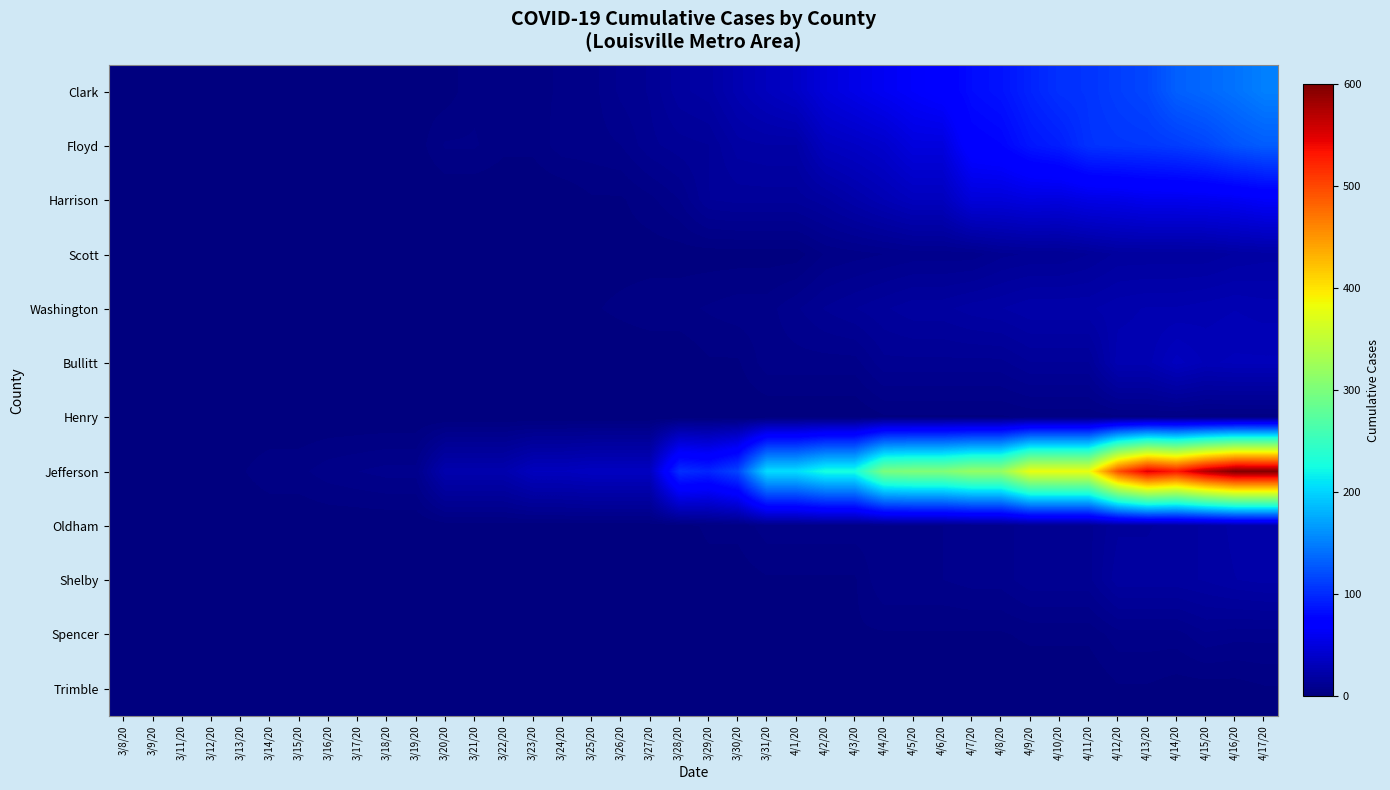

Reading left to right, list all the values displayed in this chart.

Clark: 3/8/20=0	3/9/20=0	3/11/20=0	3/12/20=0	3/13/20=0	3/14/20=0	3/15/20=0	3/16/20=0	3/17/20=0	3/18/20=1	3/19/20=1	3/20/20=1	3/21/20=4	3/22/20=4	3/23/20=4	3/24/20=5	3/25/20=6	3/26/20=10	3/27/20=12	3/28/20=18	3/29/20=20	3/30/20=27	3/31/20=33	4/1/20=38	4/2/20=49	4/3/20=55	4/4/20=61	4/5/20=66	4/6/20=71	4/7/20=82	4/8/20=86	4/9/20=96	4/10/20=104	4/11/20=106	4/12/20=112	4/13/20=117	4/14/20=132	4/15/20=137	4/16/20=143	4/17/20=151
Floyd: 3/8/20=0	3/9/20=0	3/11/20=0	3/12/20=0	3/13/20=0	3/14/20=0	3/15/20=0	3/16/20=1	3/17/20=1	3/18/20=1	3/19/20=1	3/20/20=5	3/21/20=5	3/22/20=3	3/23/20=3	3/24/20=6	3/25/20=6	3/26/20=7	3/27/20=11	3/28/20=13	3/29/20=14	3/30/20=20	3/31/20=21	4/1/20=21	4/2/20=34	4/3/20=37	4/4/20=41	4/5/20=50	4/6/20=50	4/7/20=74	4/8/20=77	4/9/20=88	4/10/20=93	4/11/20=105	4/12/20=107	4/13/20=108	4/14/20=111	4/15/20=116	4/16/20=125	4/17/20=130
Harrison: 3/8/20=0	3/9/20=0	3/11/20=0	3/12/20=0	3/13/20=0	3/14/20=0	3/15/20=0	3/16/20=0	3/17/20=0	3/18/20=0	3/19/20=0	3/20/20=0	3/21/20=0	3/22/20=0	3/23/20=0	3/24/20=0	3/25/20=2	3/26/20=2	3/27/20=4	3/28/20=7	3/29/20=14	3/30/20=15	3/31/20=15	4/1/20=15	4/2/20=18	4/3/20=23	4/4/20=28	4/5/20=33	4/6/20=33	4/7/20=48	4/8/20=48	4/9/20=51	4/10/20=50	4/11/20=54	4/12/20=55	4/13/20=58	4/14/20=58	4/15/20=59	4/16/20=61	4/17/20=65
Scott: 3/8/20=0	3/9/20=0	3/11/20=0	3/12/20=0	3/13/20=0	3/14/20=0	3/15/20=0	3/16/20=0	3/17/20=0	3/18/20=0	3/19/20=0	3/20/20=0	3/21/20=1	3/22/20=1	3/23/20=1	3/24/20=1	3/25/20=1	3/26/20=1	3/27/20=1	3/28/20=1	3/29/20=1	3/30/20=1	3/31/20=1	4/1/20=1	4/2/20=5	4/3/20=6	4/4/20=7	4/5/20=8	4/6/20=8	4/7/20=8	4/8/20=11	4/9/20=12	4/10/20=12	4/11/20=14	4/12/20=17	4/13/20=17	4/14/20=17	4/15/20=17	4/16/20=19	4/17/20=20
Washington: 3/8/20=0	3/9/20=0	3/11/20=0	3/12/20=0	3/13/20=0	3/14/20=0	3/15/20=0	3/16/20=0	3/17/20=0	3/18/20=0	3/19/20=0	3/20/20=0	3/21/20=0	3/22/20=1	3/23/20=1	3/24/20=2	3/25/20=2	3/26/20=3	3/27/20=4	3/28/20=4	3/29/20=5	3/30/20=6	3/31/20=6	4/1/20=9	4/2/20=12	4/3/20=14	4/4/20=16	4/5/20=18	4/6/20=18	4/7/20=20	4/8/20=21	4/9/20=23	4/10/20=23	4/11/20=23	4/12/20=25	4/13/20=26	4/14/20=26	4/15/20=27	4/16/20=28	4/17/20=27
Bullitt: 3/8/20=0	3/9/20=0	3/11/20=0	3/12/20=0	3/13/20=0	3/14/20=0	3/15/20=0	3/16/20=0	3/17/20=0	3/18/20=0	3/19/20=0	3/20/20=0	3/21/20=0	3/22/20=0	3/23/20=0	3/24/20=0	3/25/20=0	3/26/20=0	3/27/20=0	3/28/20=0	3/29/20=2	3/30/20=2	3/31/20=6	4/1/20=6	4/2/20=6	4/3/20=6	4/4/20=11	4/5/20=11	4/6/20=11	4/7/20=11	4/8/20=11	4/9/20=14	4/10/20=14	4/11/20=14	4/12/20=27	4/13/20=27	4/14/20=34	4/15/20=30	4/16/20=31	4/17/20=31
Henry: 3/8/20=0	3/9/20=0	3/11/20=0	3/12/20=0	3/13/20=0	3/14/20=0	3/15/20=0	3/16/20=0	3/17/20=0	3/18/20=0	3/19/20=0	3/20/20=0	3/21/20=0	3/22/20=0	3/23/20=0	3/24/20=0	3/25/20=0	3/26/20=0	3/27/20=0	3/28/20=0	3/29/20=0	3/30/20=0	3/31/20=0	4/1/20=0	4/2/20=0	4/3/20=0	4/4/20=2	4/5/20=2	4/6/20=2	4/7/20=2	4/8/20=2	4/9/20=3	4/10/20=3	4/11/20=3	4/12/20=4	4/13/20=4	4/14/20=4	4/15/20=3	4/16/20=3	4/17/20=3
Jefferson: 3/8/20=0	3/9/20=1	3/11/20=1	3/12/20=2	3/13/20=2	3/14/20=4	3/15/20=4	3/16/20=6	3/17/20=7	3/18/20=8	3/19/20=8	3/20/20=25	3/21/20=25	3/22/20=25	3/23/20=33	3/24/20=33	3/25/20=35	3/26/20=35	3/27/20=35	3/28/20=103	3/29/20=97	3/30/20=116	3/31/20=206	4/1/20=206	4/2/20=228	4/3/20=228	4/4/20=299	4/5/20=304	4/6/20=304	4/7/20=319	4/8/20=319	4/9/20=380	4/10/20=380	4/11/20=380	4/12/20=495	4/13/20=550	4/14/20=531	4/15/20=573	4/16/20=600	4/17/20=599
Oldham: 3/8/20=0	3/9/20=0	3/11/20=0	3/12/20=0	3/13/20=0	3/14/20=0	3/15/20=0	3/16/20=0	3/17/20=0	3/18/20=0	3/19/20=0	3/20/20=1	3/21/20=1	3/22/20=1	3/23/20=1	3/24/20=1	3/25/20=1	3/26/20=1	3/27/20=1	3/28/20=1	3/29/20=3	3/30/20=3	3/31/20=6	4/1/20=6	4/2/20=6	4/3/20=6	4/4/20=6	4/5/20=7	4/6/20=7	4/7/20=8	4/8/20=8	4/9/20=11	4/10/20=11	4/11/20=11	4/12/20=16	4/13/20=16	4/14/20=18	4/15/20=19	4/16/20=22	4/17/20=23
Shelby: 3/8/20=0	3/9/20=0	3/11/20=0	3/12/20=0	3/13/20=0	3/14/20=0	3/15/20=0	3/16/20=0	3/17/20=0	3/18/20=0	3/19/20=0	3/20/20=0	3/21/20=0	3/22/20=0	3/23/20=0	3/24/20=0	3/25/20=0	3/26/20=0	3/27/20=0	3/28/20=0	3/29/20=1	3/30/20=1	3/31/20=2	4/1/20=2	4/2/20=2	4/3/20=2	4/4/20=7	4/5/20=7	4/6/20=7	4/7/20=8	4/8/20=8	4/9/20=11	4/10/20=11	4/11/20=11	4/12/20=18	4/13/20=18	4/14/20=18	4/15/20=19	4/16/20=21	4/17/20=22
Spencer: 3/8/20=0	3/9/20=0	3/11/20=0	3/12/20=0	3/13/20=0	3/14/20=0	3/15/20=0	3/16/20=0	3/17/20=0	3/18/20=0	3/19/20=0	3/20/20=0	3/21/20=0	3/22/20=0	3/23/20=1	3/24/20=1	3/25/20=1	3/26/20=1	3/27/20=1	3/28/20=1	3/29/20=2	3/30/20=2	3/31/20=2	4/1/20=2	4/2/20=2	4/3/20=2	4/4/20=2	4/5/20=2	4/6/20=2	4/7/20=2	4/8/20=2	4/9/20=3	4/10/20=3	4/11/20=3	4/12/20=6	4/13/20=6	4/14/20=6	4/15/20=9	4/16/20=8	4/17/20=8
Trimble: 3/8/20=0	3/9/20=0	3/11/20=0	3/12/20=0	3/13/20=0	3/14/20=0	3/15/20=0	3/16/20=0	3/17/20=0	3/18/20=0	3/19/20=0	3/20/20=0	3/21/20=0	3/22/20=0	3/23/20=0	3/24/20=0	3/25/20=0	3/26/20=0	3/27/20=0	3/28/20=0	3/29/20=0	3/30/20=0	3/31/20=0	4/1/20=0	4/2/20=0	4/3/20=0	4/4/20=0	4/5/20=0	4/6/20=0	4/7/20=0	4/8/20=0	4/9/20=0	4/10/20=0	4/11/20=0	4/12/20=2	4/13/20=2	4/14/20=1	4/15/20=1	4/16/20=1	4/17/20=2